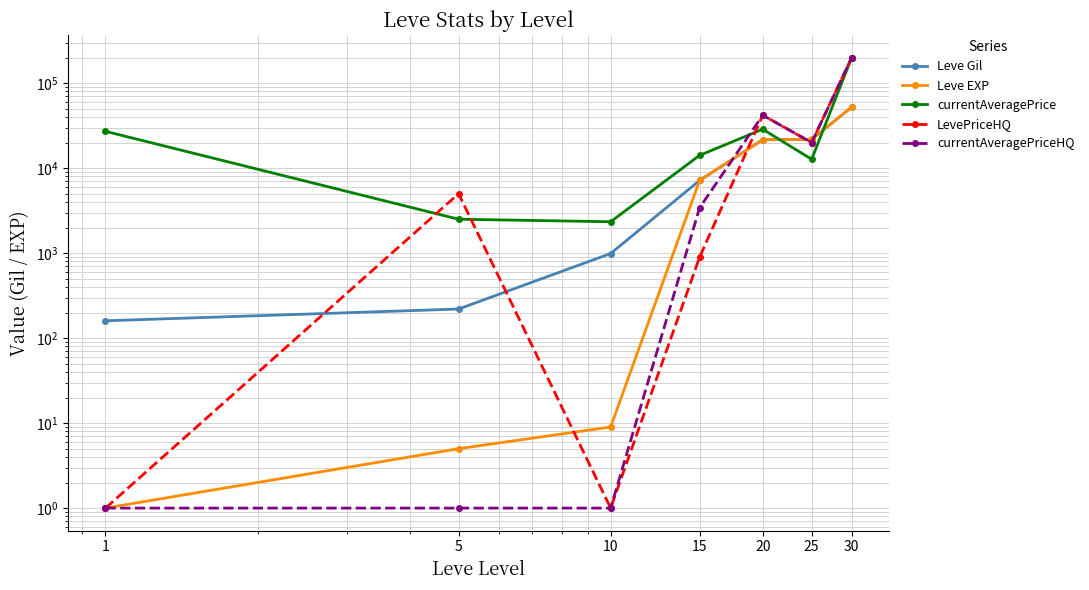

The value of LevePriceHQ at 15 is 1173.5. True or false?

False